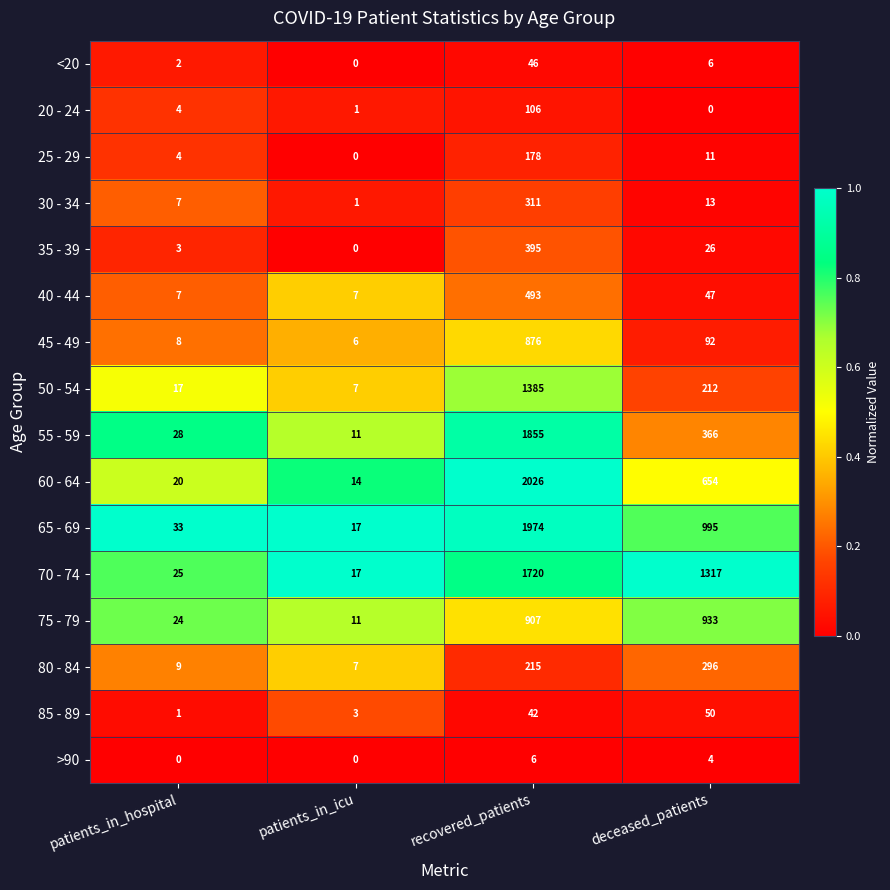

Rank the categories by 70 - 74 value from lowest to highest.

patients_in_icu, patients_in_hospital, deceased_patients, recovered_patients